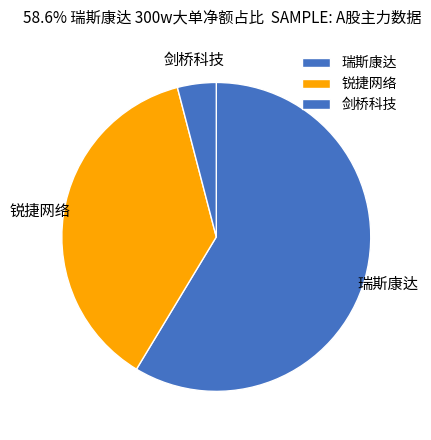

Count the number of slices in the pie.

3